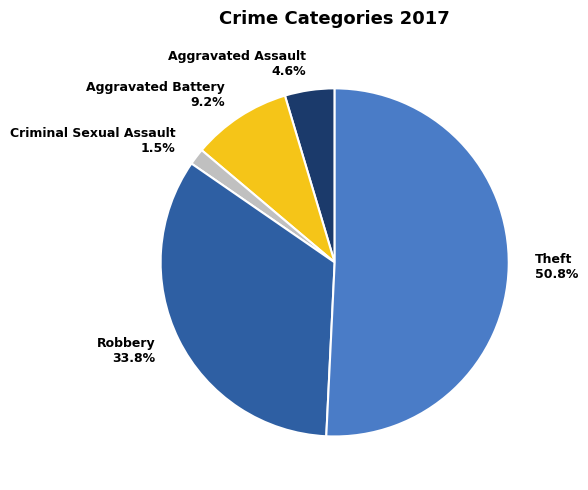

To the nearest percent, what portion does Aggravated Assault represent?

5%